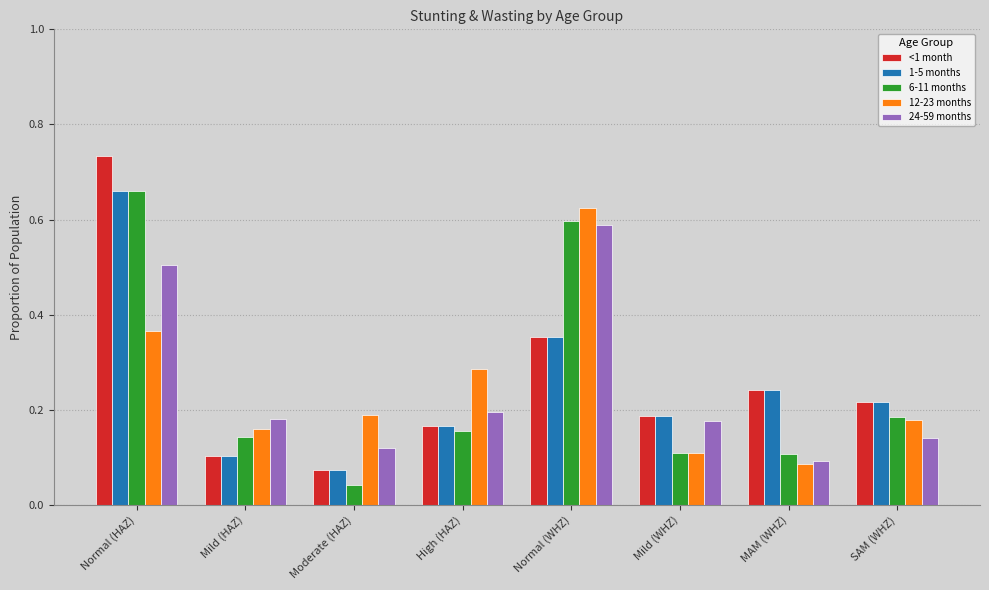

How many 24-59 months values are between 0 and 1?

8